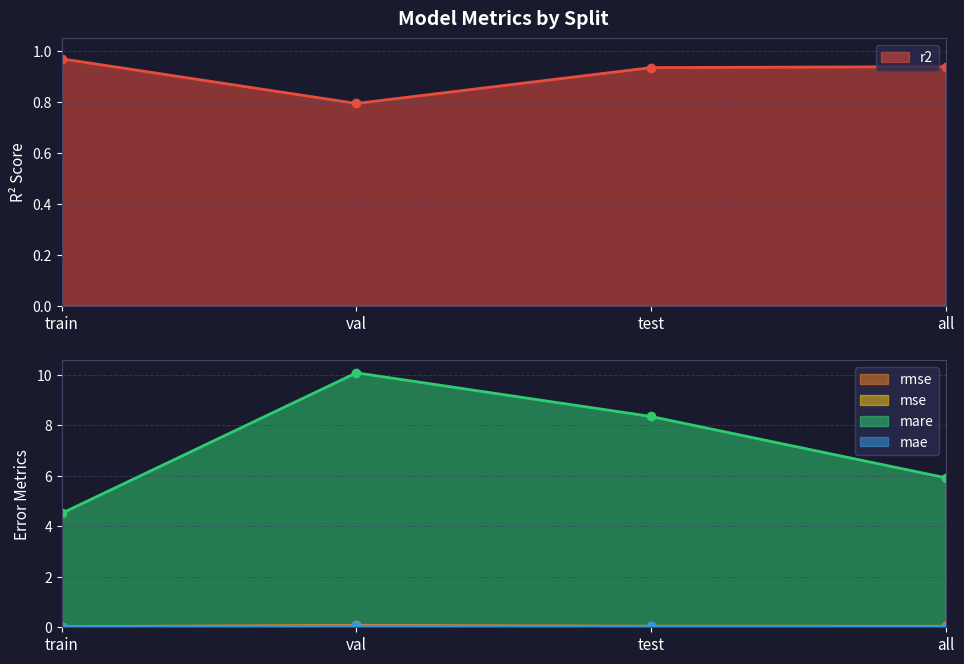

True or false: mae and mse cross at least once.

False